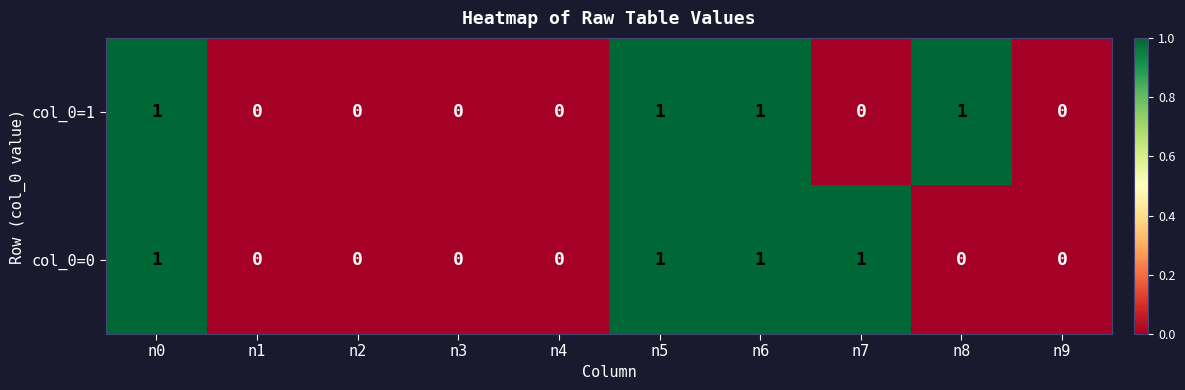

Which series changed the most between n8 and n9?

col_0=1